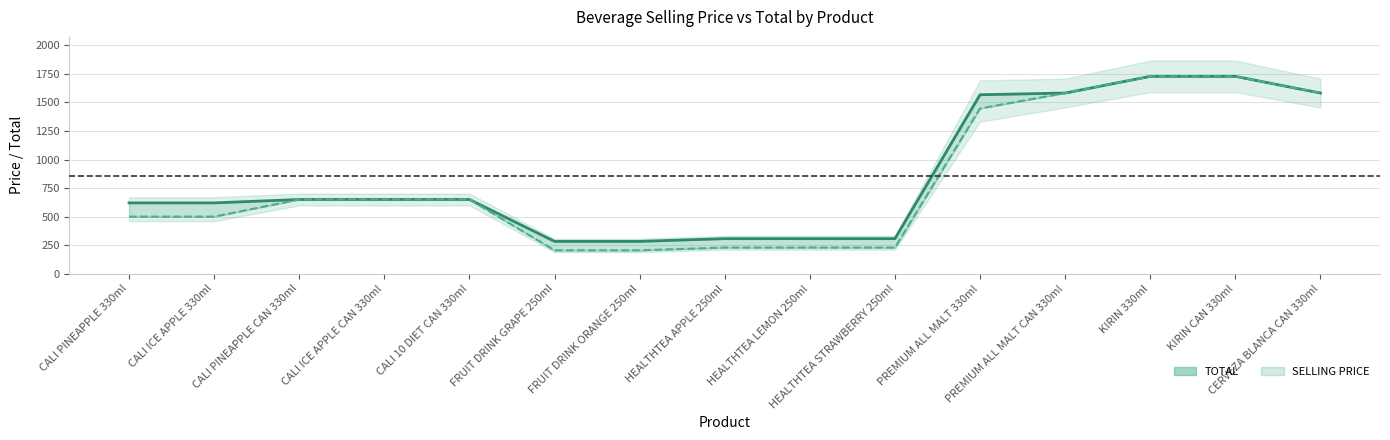

Which series has the largest range (max minus min)?

SELLING PRICE